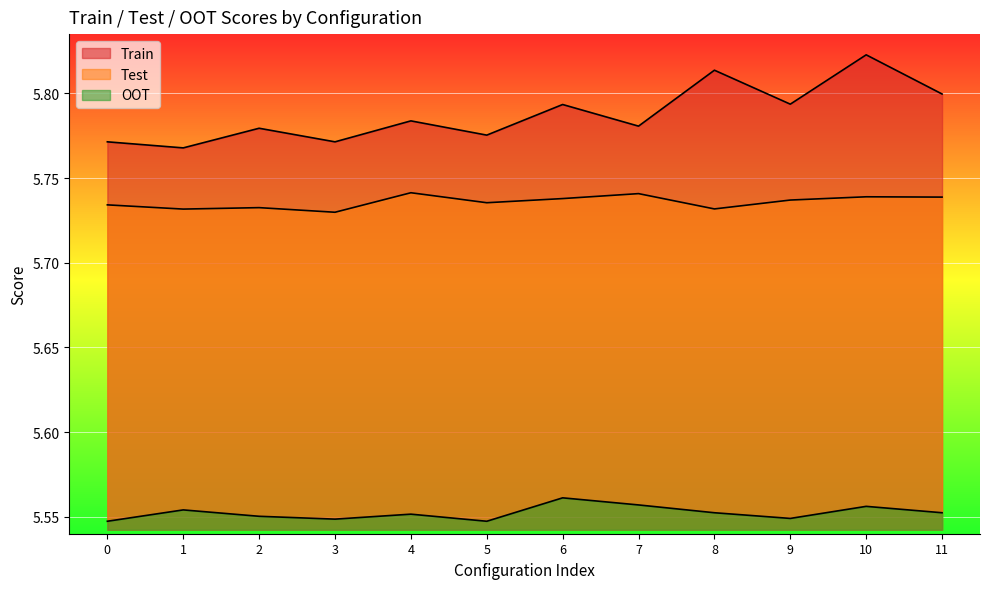

Read the OOT value at 4.

5.6